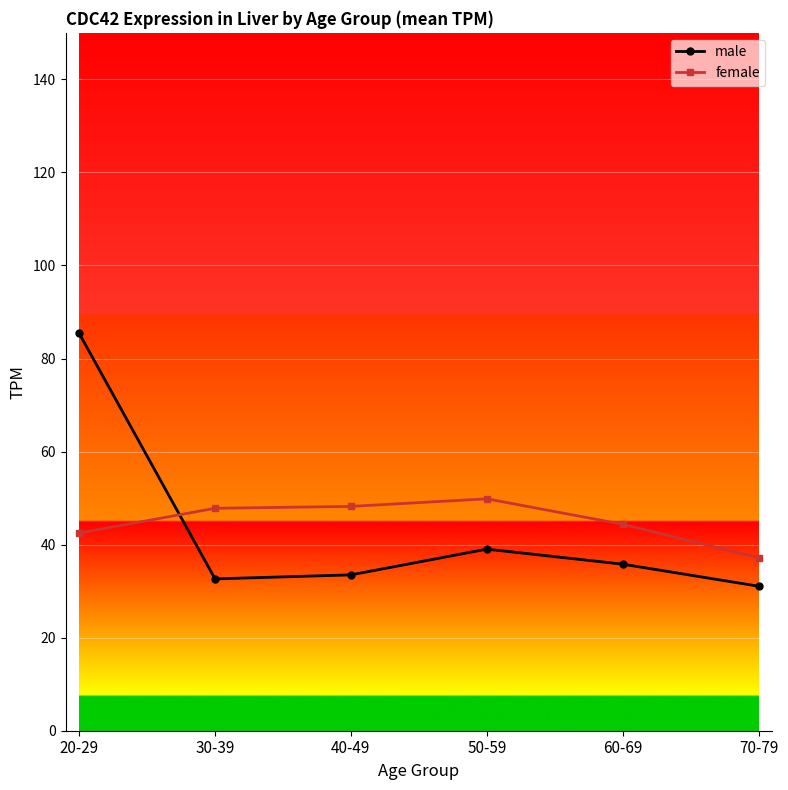

Is it true that female equals 44.4 at 60-69?

True